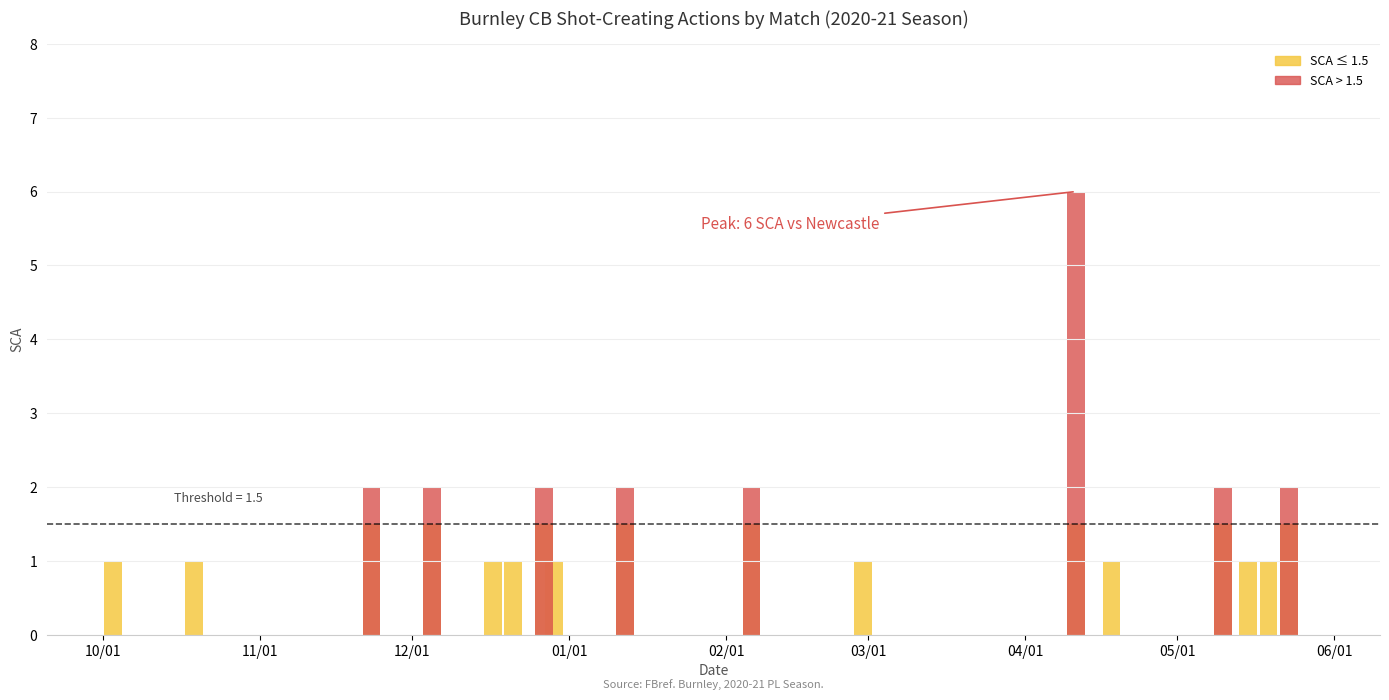

Are the bars grouped side by side (vs. stacked)?

Yes